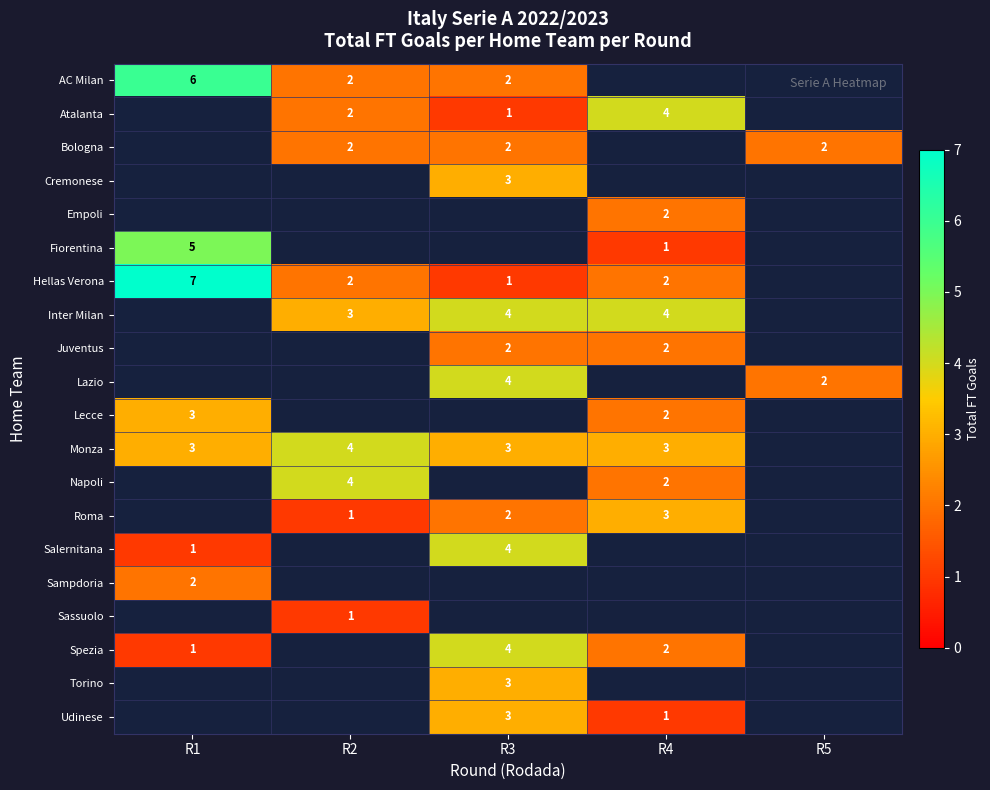

True or false: Roma has a value of 1 at R2.

True